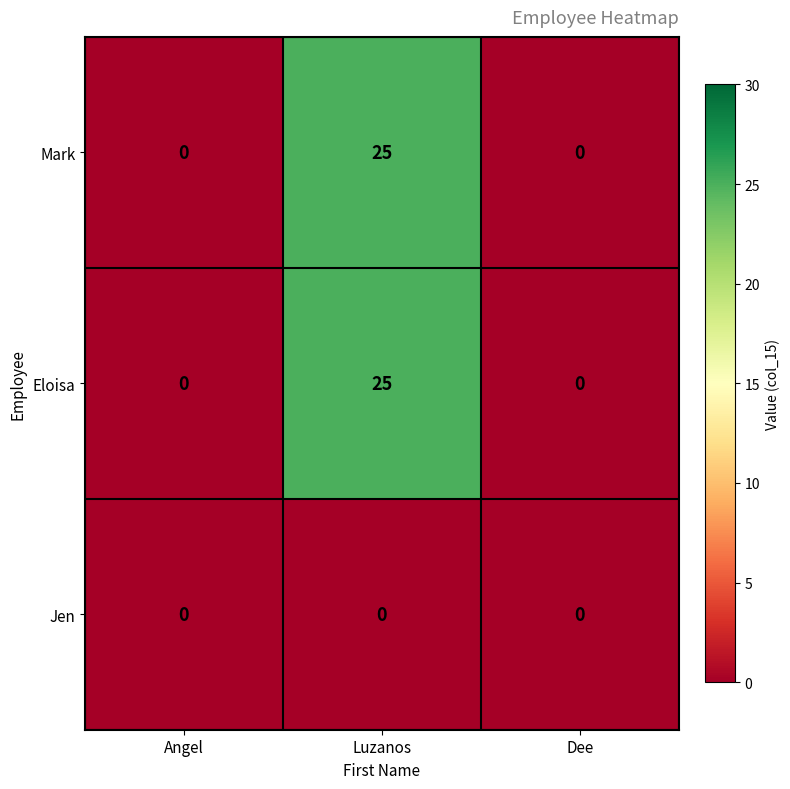

Which label corresponds to the largest value in the chart?

Luzanos